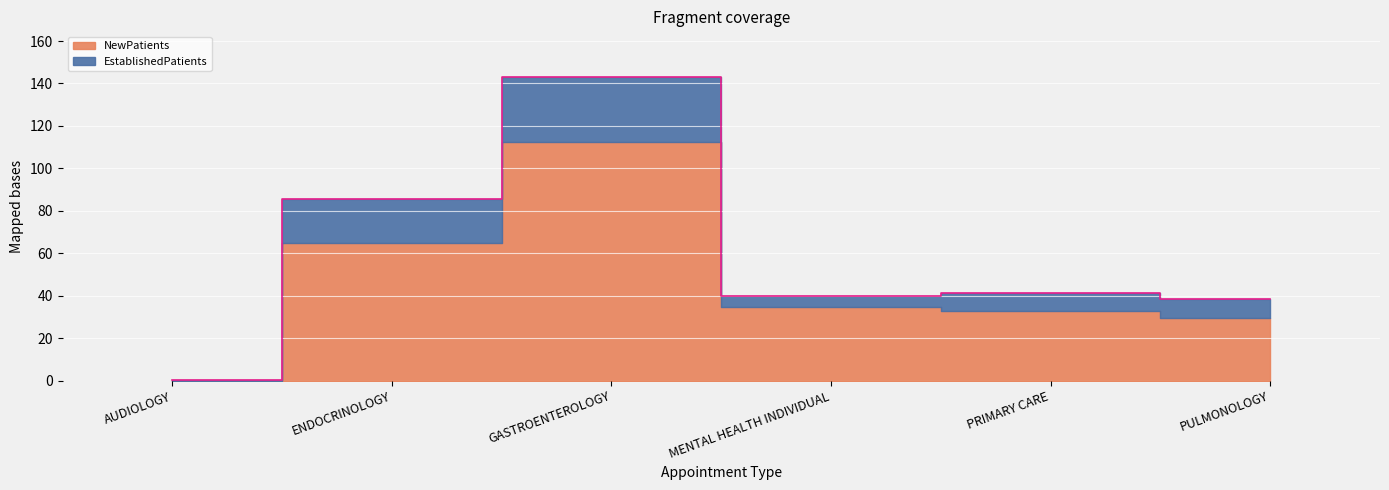

Reading left to right, list all the values displayed in this chart.

0.1	85.4	143.1	40.0	41.3	38.3